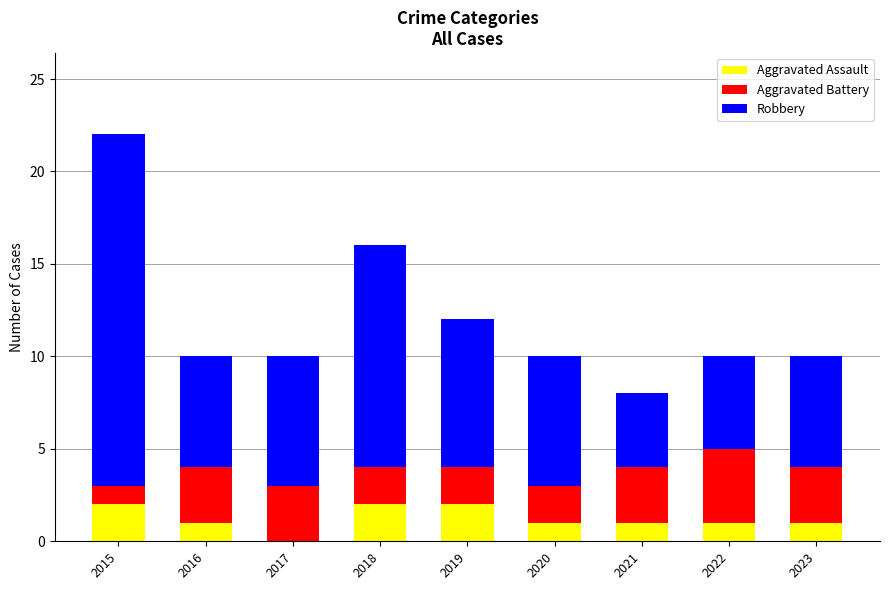

What is the total value across all series at 2015?

22